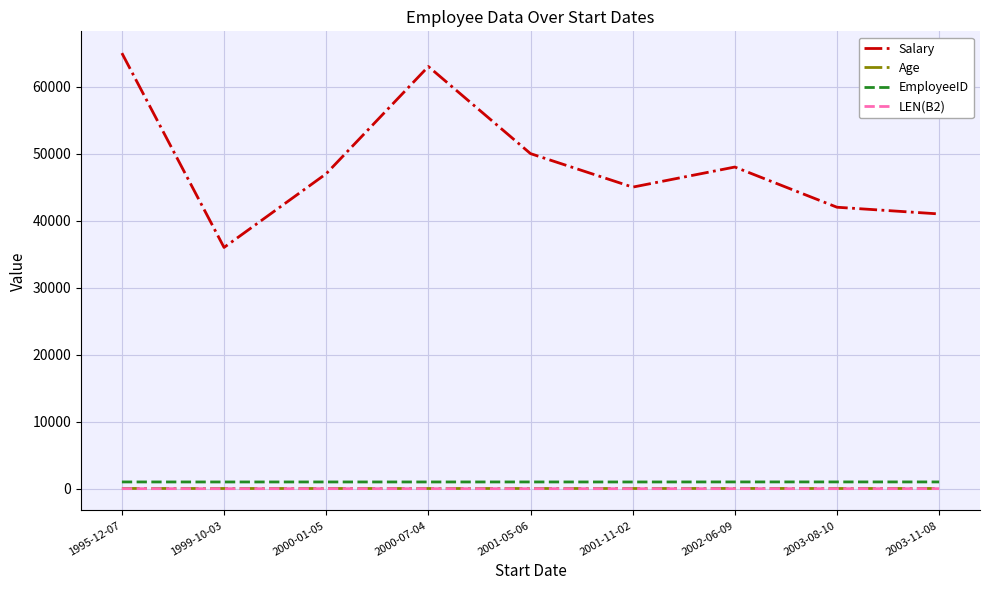

Which series has the largest range (max minus min)?

Salary